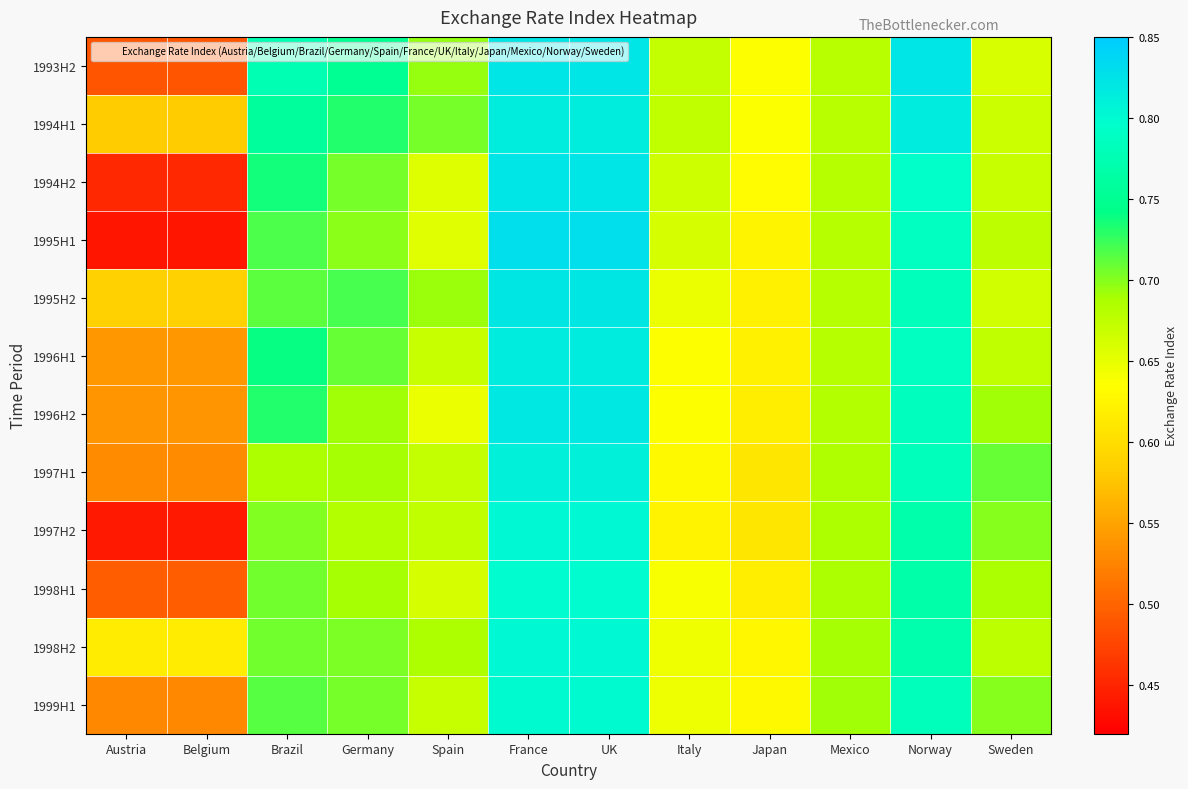

What is the maximum value shown in the chart?

0.8